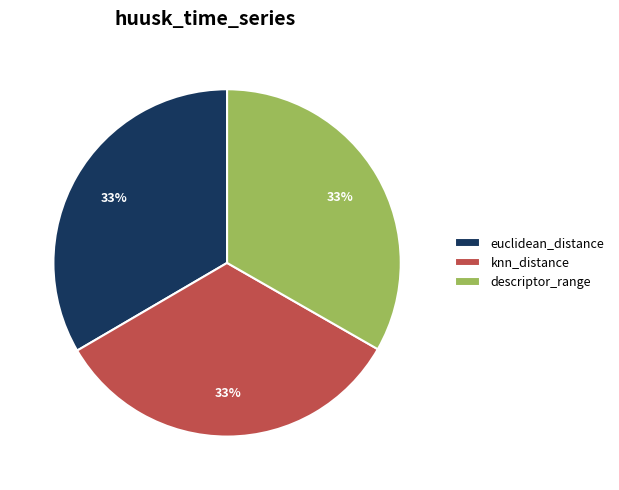

To the nearest percent, what percentage of the pie is descriptor_range?

33%